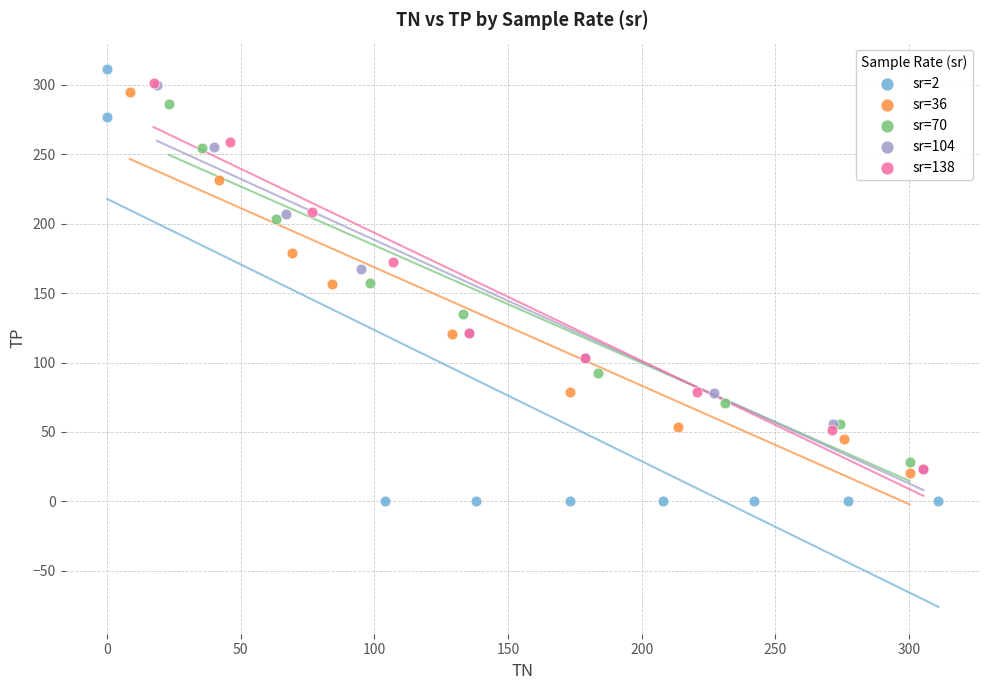

Which series has the widest spread of Y values?

sr=2